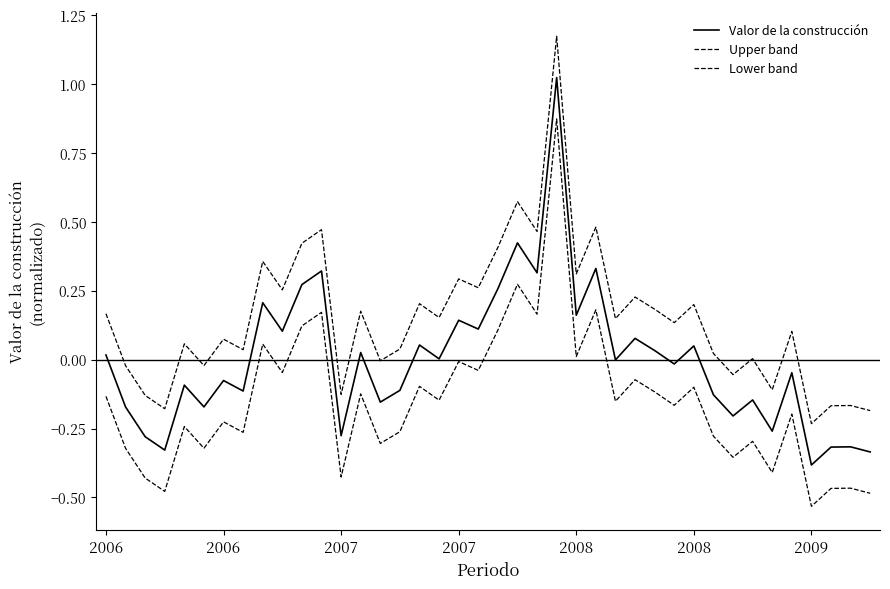

Does the chart have visible grid lines?

No